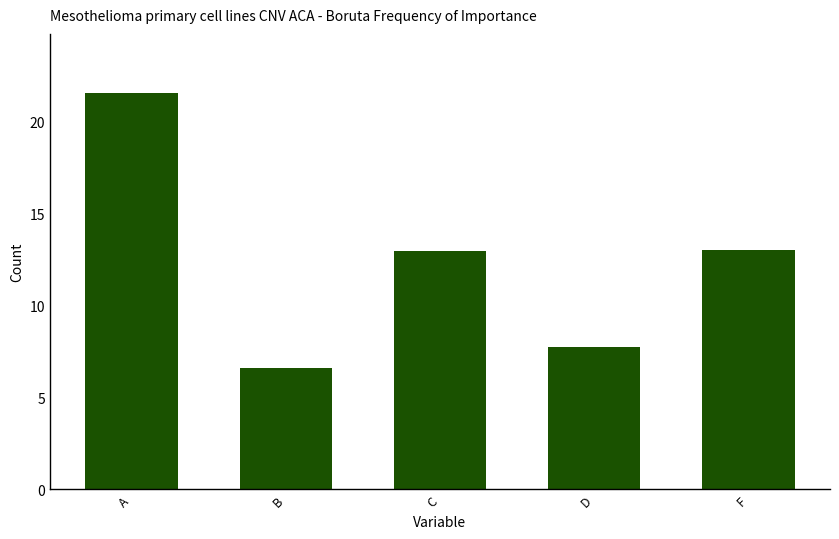

At which category does the chart reach its peak across all series?

A